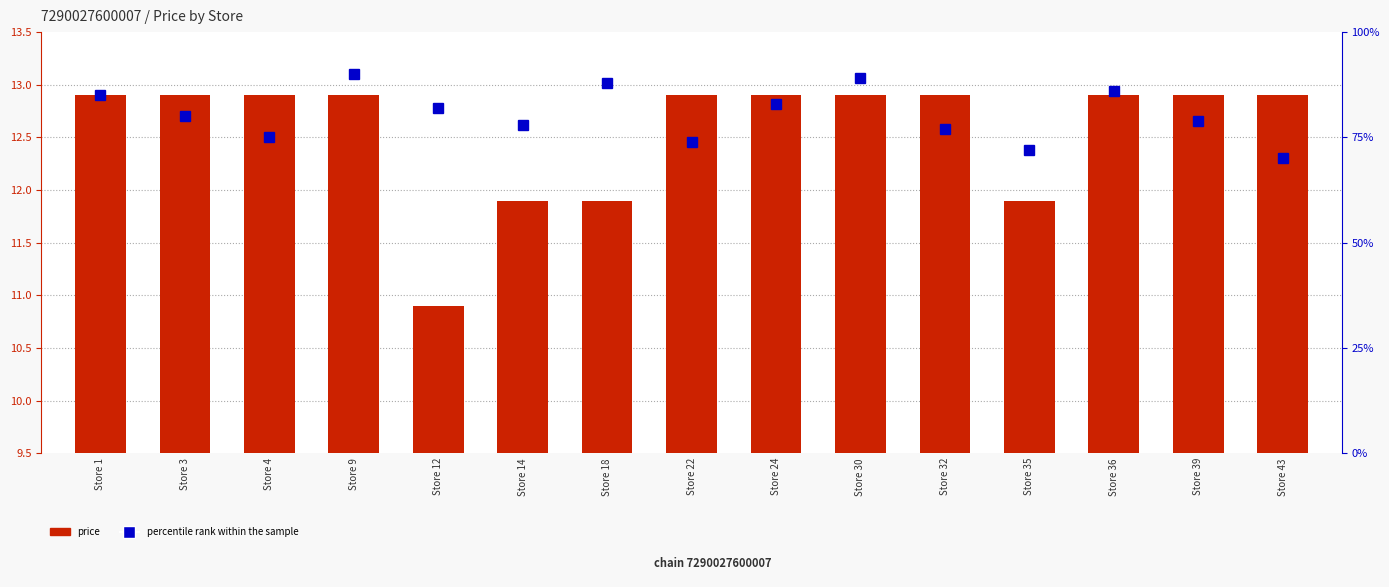

What is the difference between the maximum and minimum values in the percentile rank within the sample series?

20.0